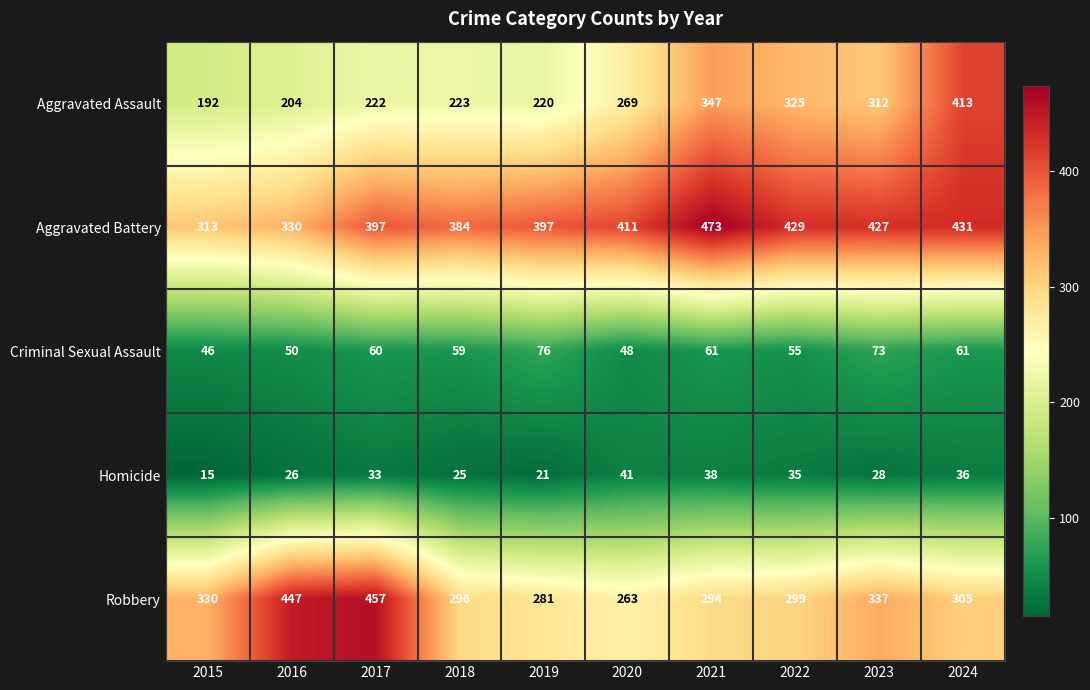

Read the Aggravated Assault value at 2017.

222